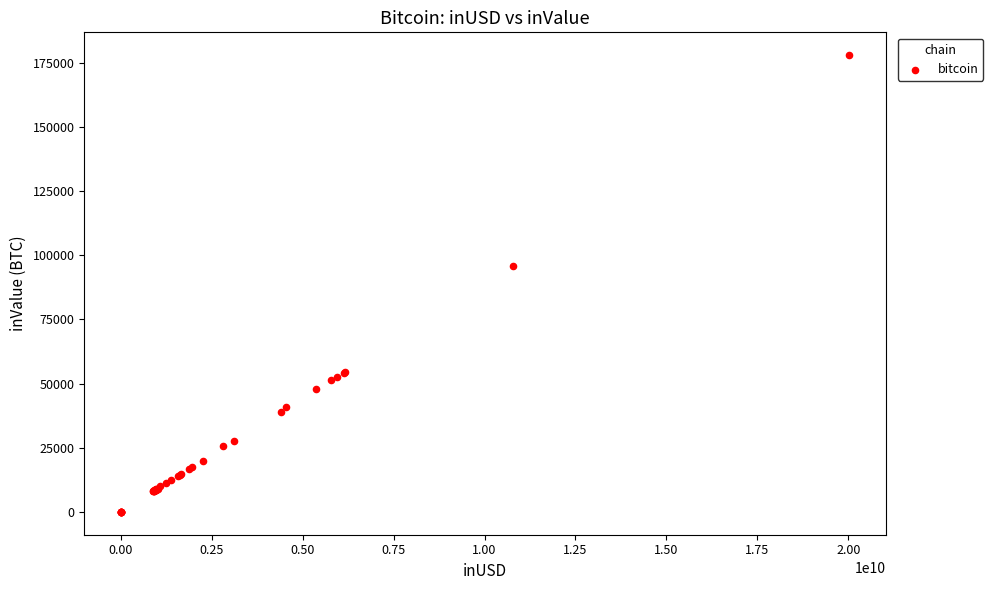

What Y value in the scatter plot is closest to 88961?

95710.5